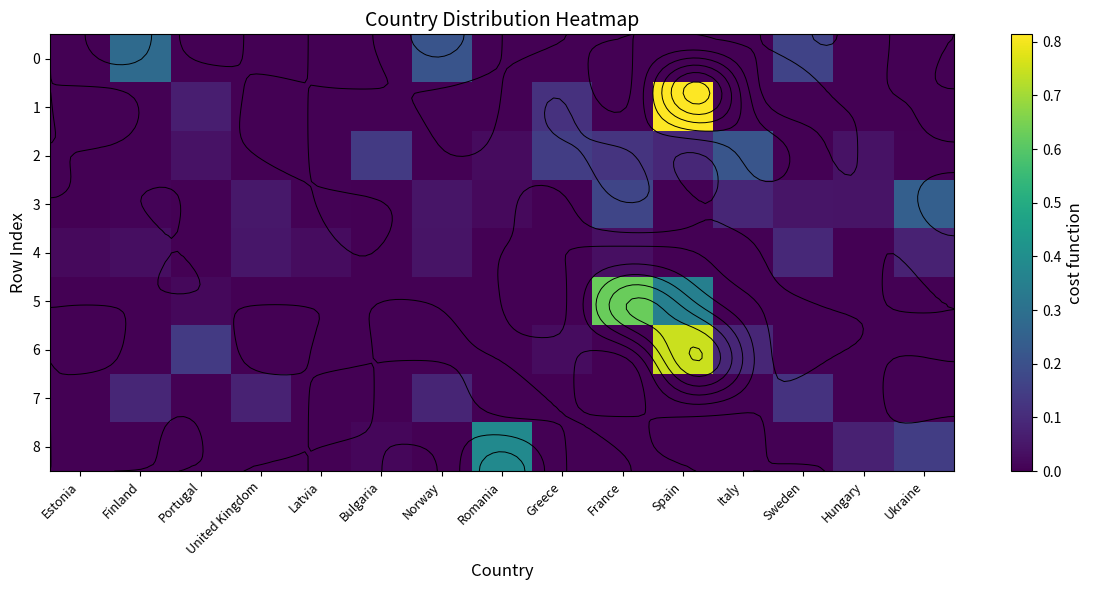

How many data points in 3 are above 0?

10